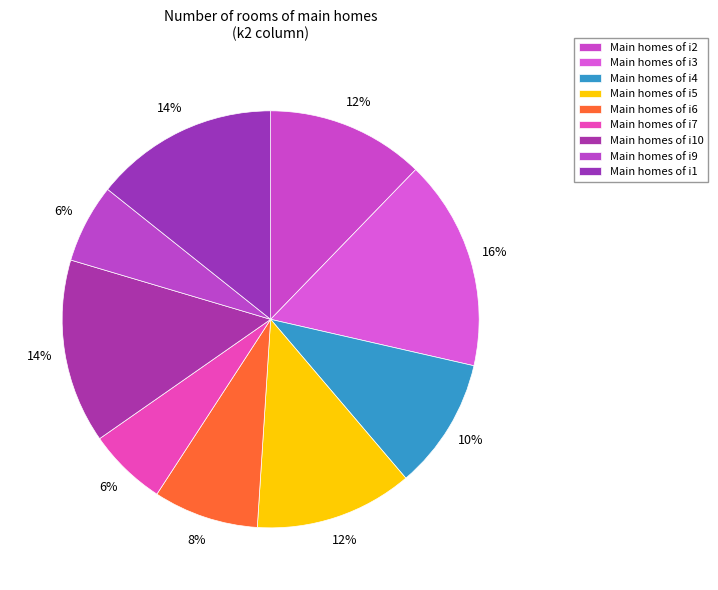

How many slices are in this pie chart?

9